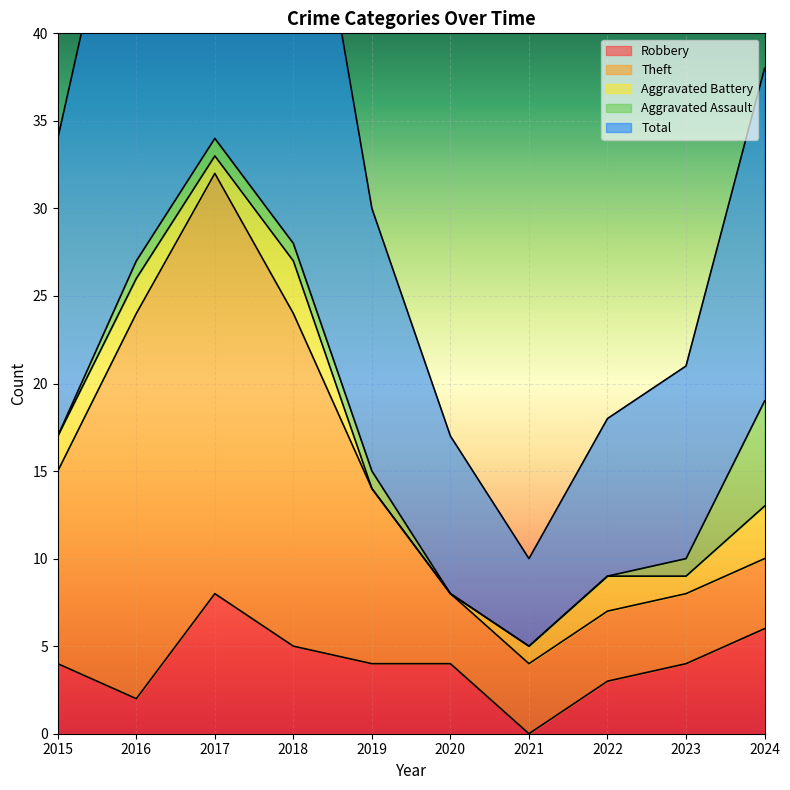

Rank the series at 2019 from lowest to highest value.

Aggravated Battery, Aggravated Assault, Robbery, Theft, Total